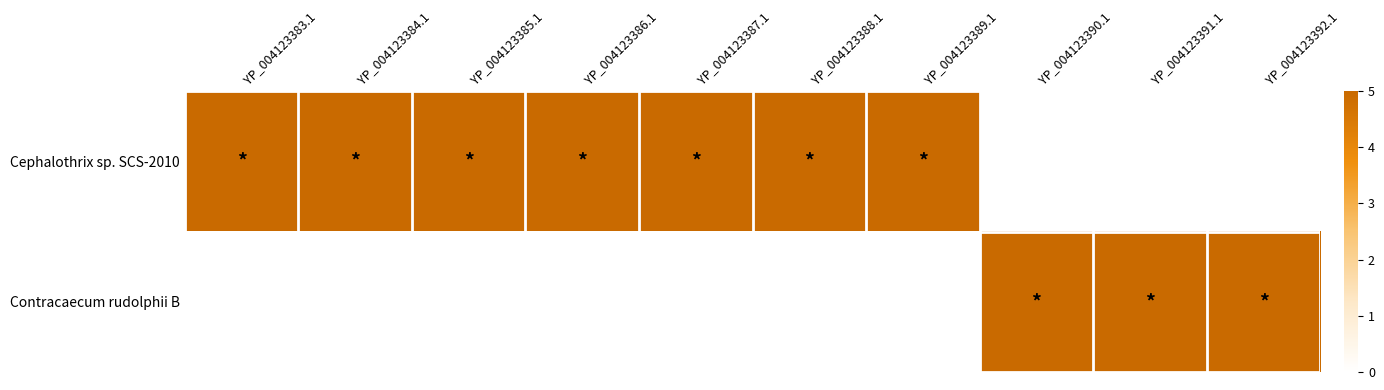

Reading left to right, list all the values displayed in this chart.

Cephalothrix sp. SCS-2010: YP_004123383.1=1	YP_004123384.1=1	YP_004123385.1=1	YP_004123386.1=1	YP_004123387.1=1	YP_004123388.1=1	YP_004123389.1=1	YP_004123390.1=0	YP_004123391.1=0	YP_004123392.1=0
Contracaecum rudolphii B: YP_004123383.1=0	YP_004123384.1=0	YP_004123385.1=0	YP_004123386.1=0	YP_004123387.1=0	YP_004123388.1=0	YP_004123389.1=0	YP_004123390.1=1	YP_004123391.1=1	YP_004123392.1=1